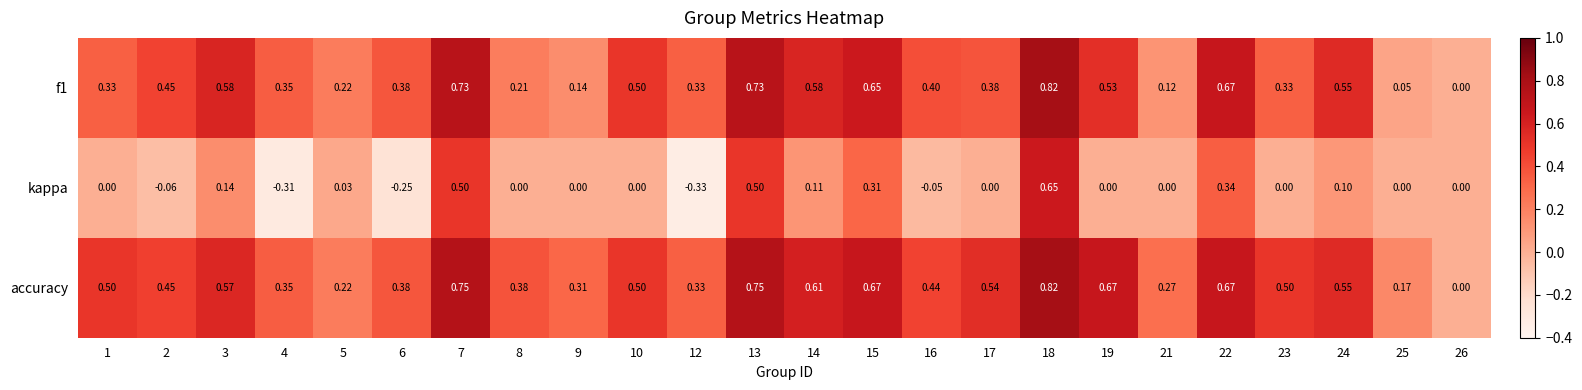

Between 4 and 5, which series saw the biggest shift?

kappa